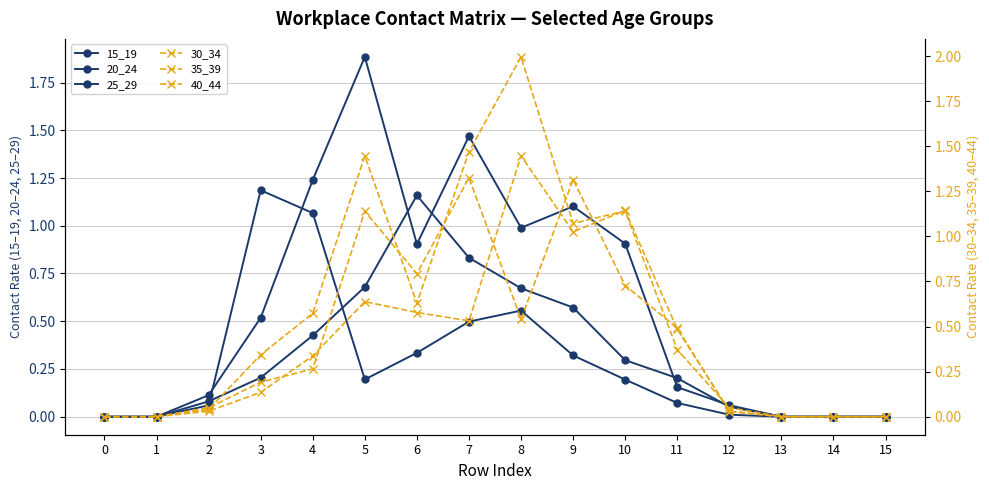

List the series in order of their peak value, highest first.

35_39, 25_29, 40_44, 30_34, 15_19, 20_24